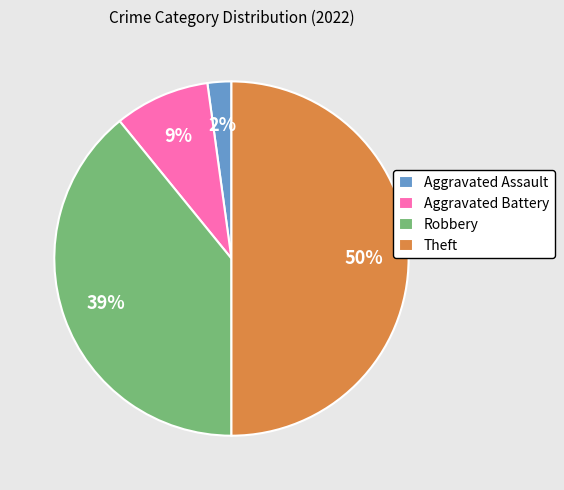

Is Aggravated Assault the majority of the pie?

No